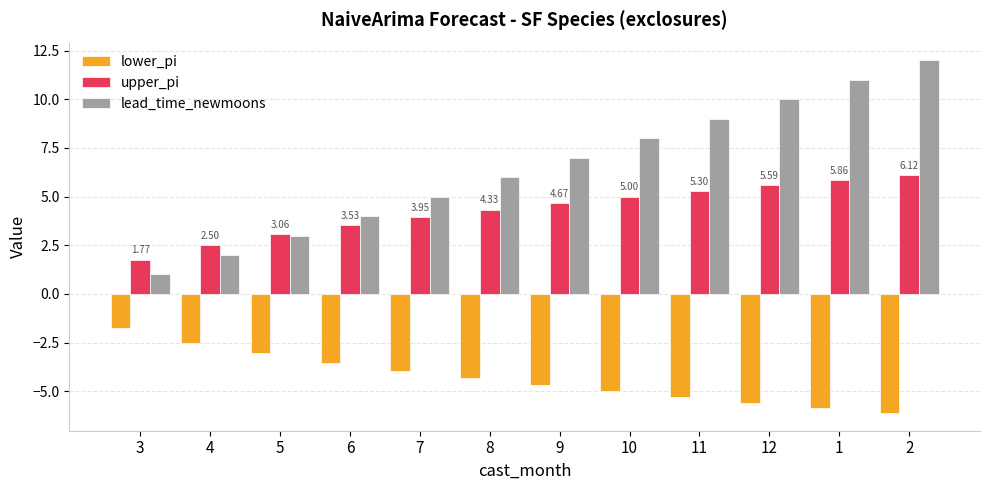

At which category does the chart reach its peak across all series?

2